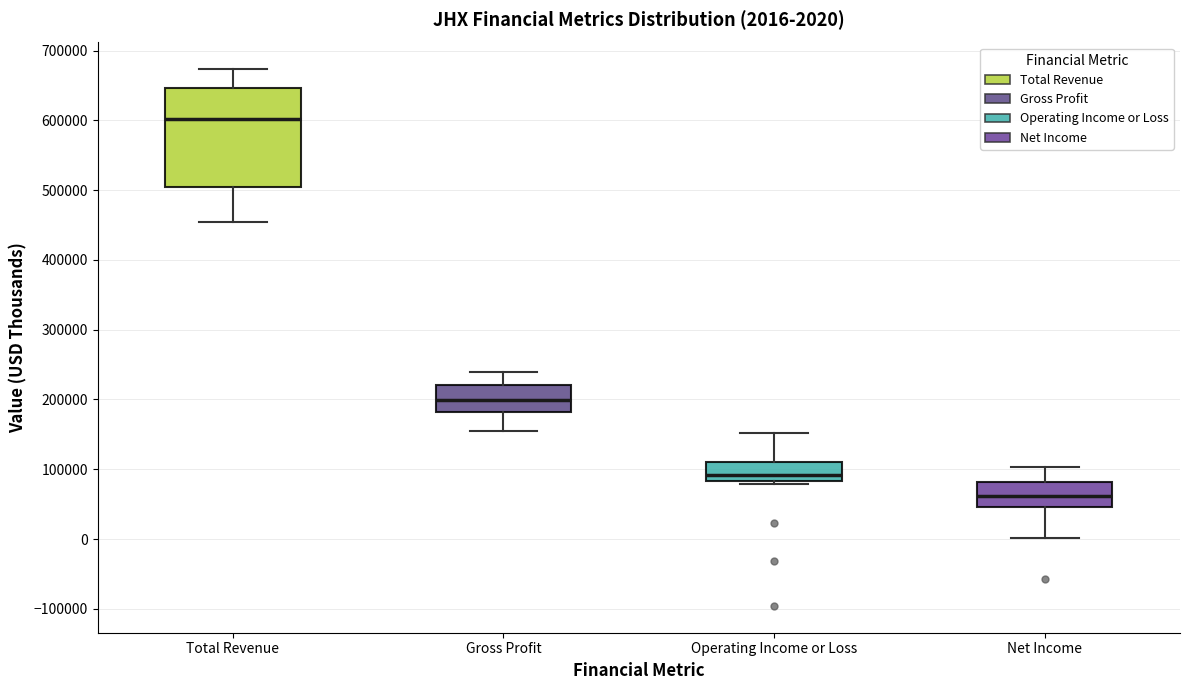

Which box's median line is the lowest?

Net Income